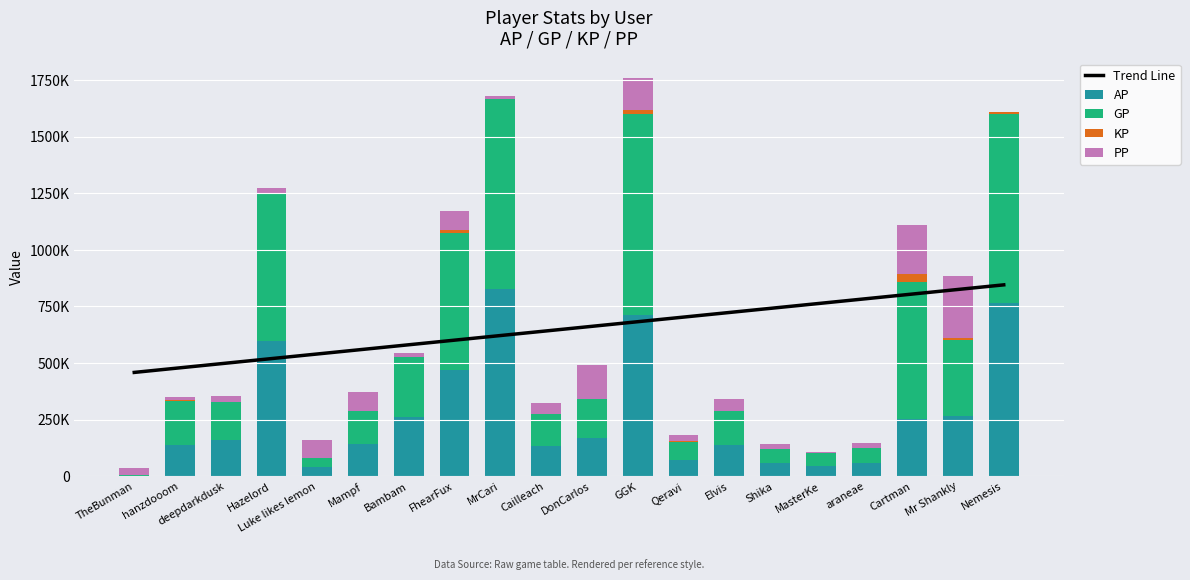

Count the number of data series in this chart.

5